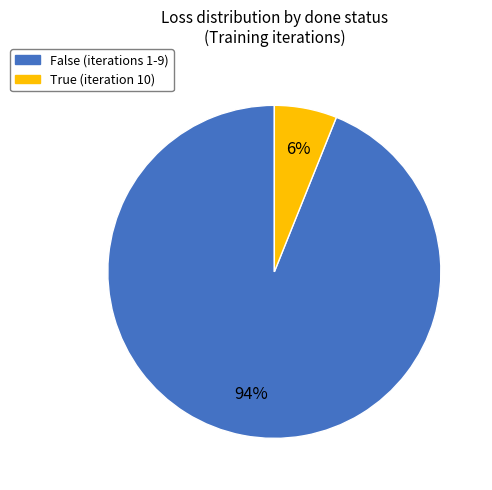

To the nearest percent, what percentage of the pie is False (iterations 1-9)?

94%